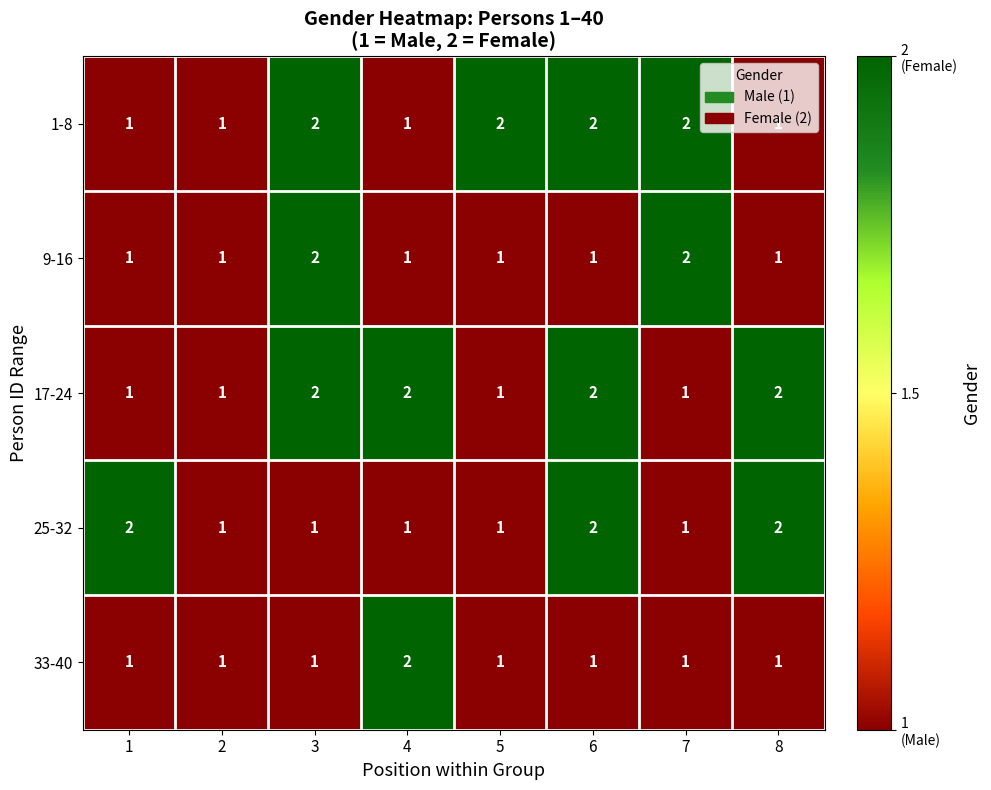

What is the total value across all series at 1?

6